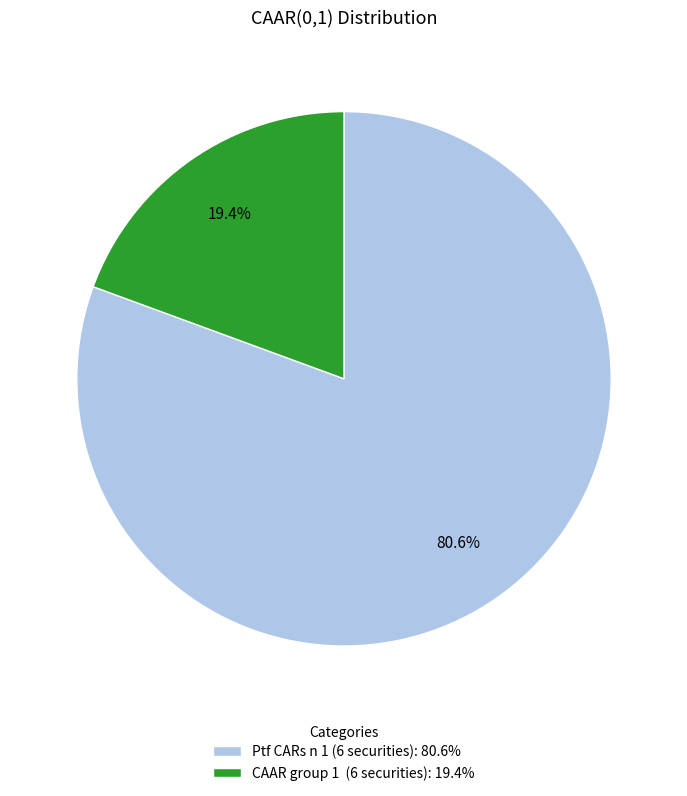

What percentage is NOT represented by CAAR group 1 (6 securities): 19.4%?

80.6%